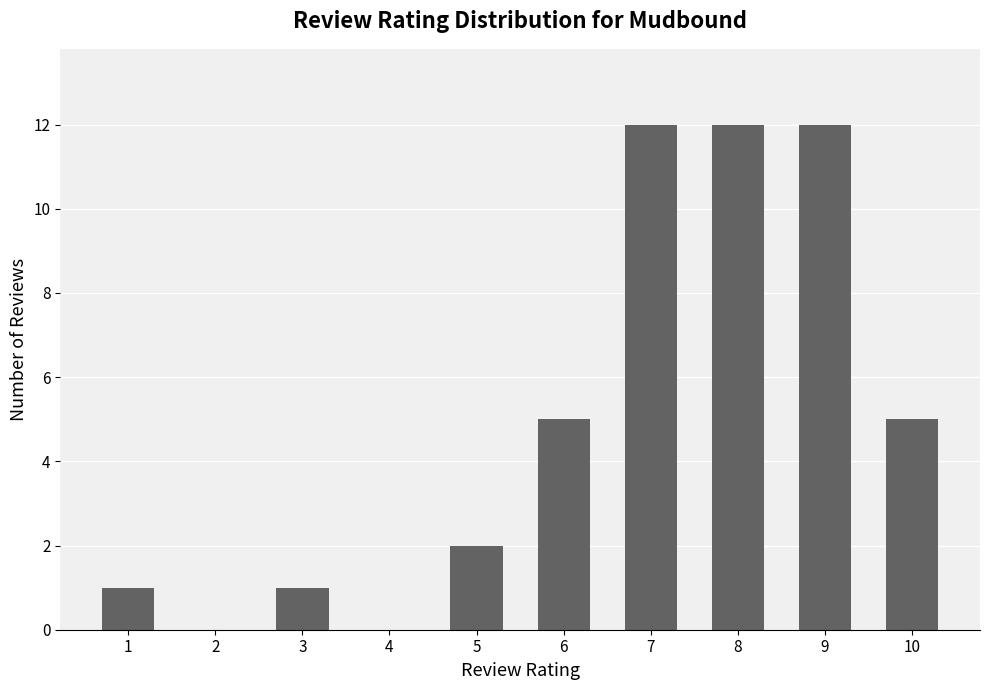

Count the number of categories in the chart.

10